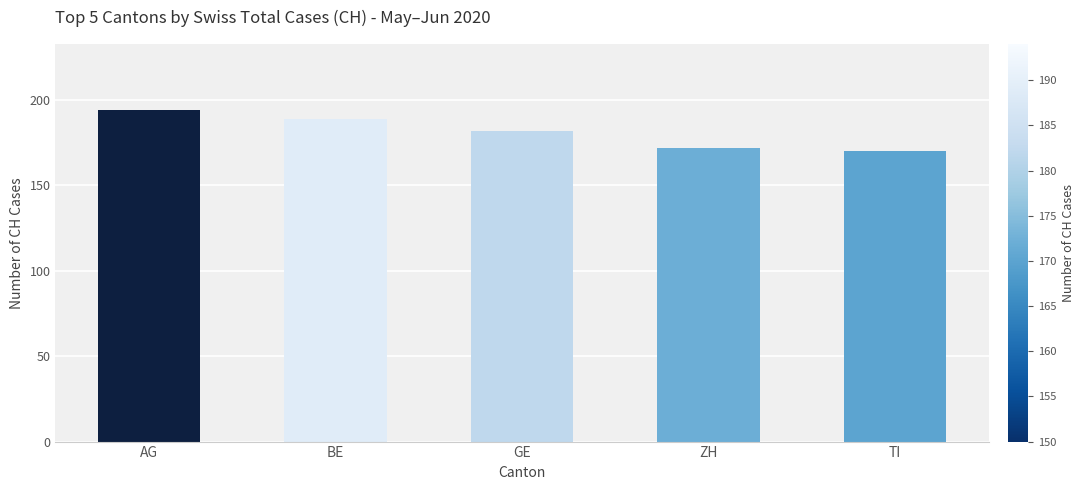

The value at AG is 295. True or false?

False